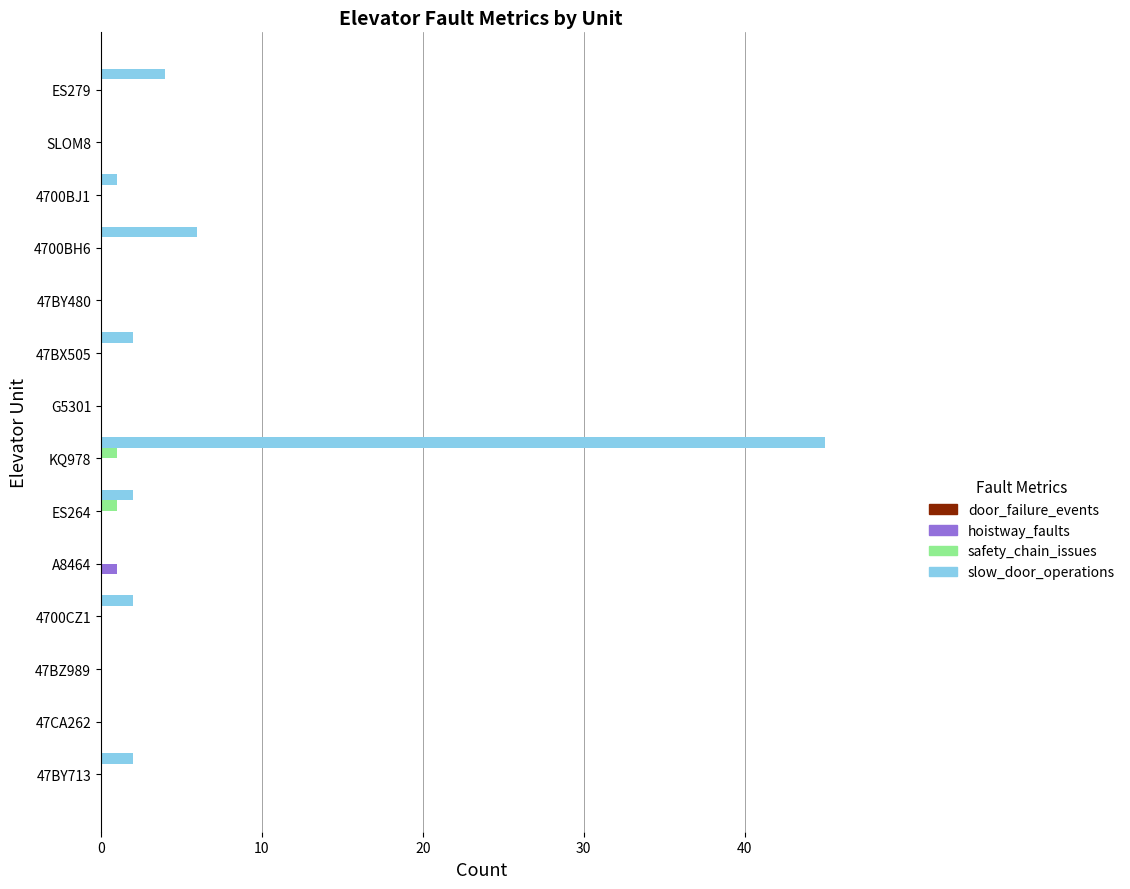

What is the maximum value shown in the chart?

45